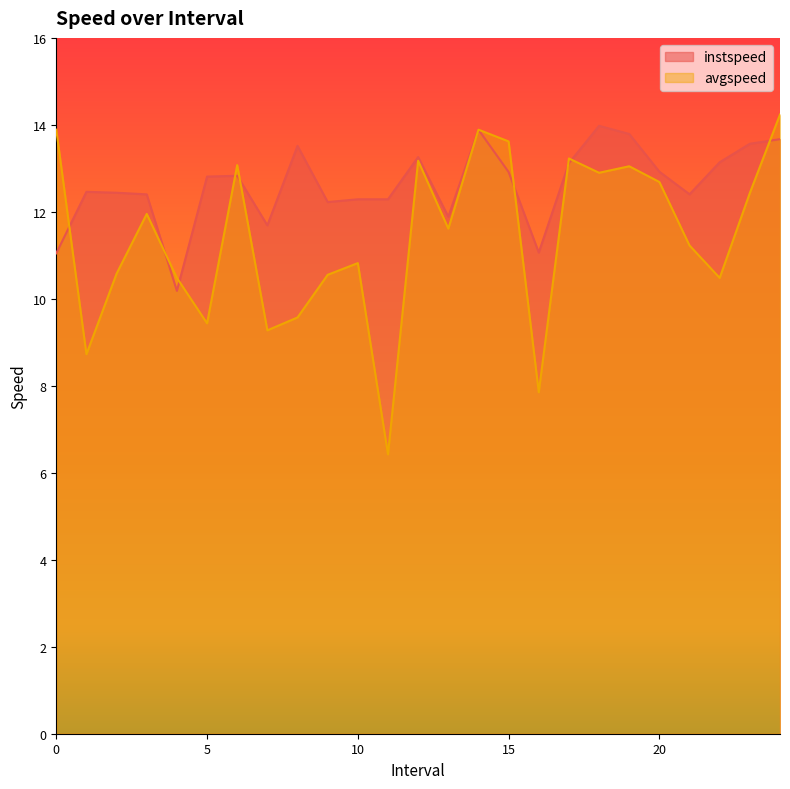

Which series has the widest spread of values?

avgspeed